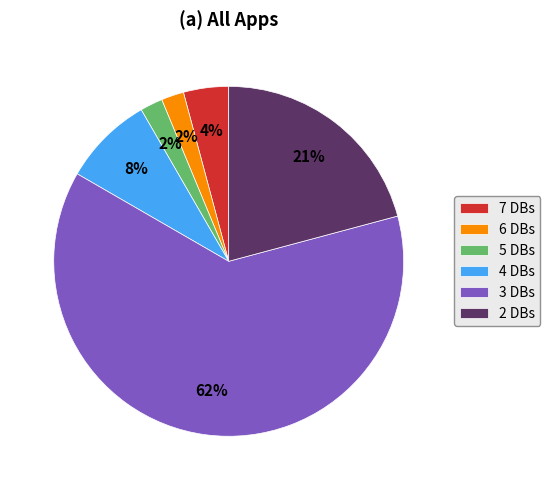

Does 5 DBs account for over 50% of the chart?

No